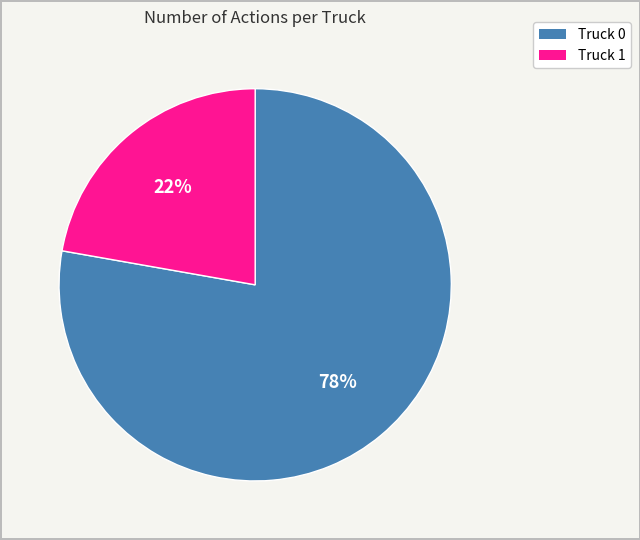

Combined, do Truck 0 and Truck 1 account for over 50%?

Yes